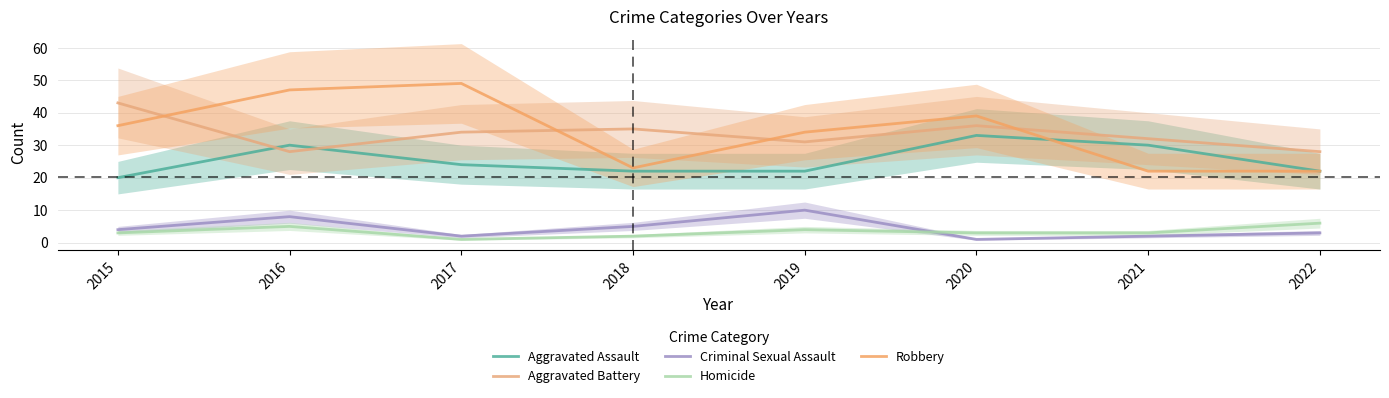

What value does the Aggravated Battery series have at 2020, to the nearest 5?

35